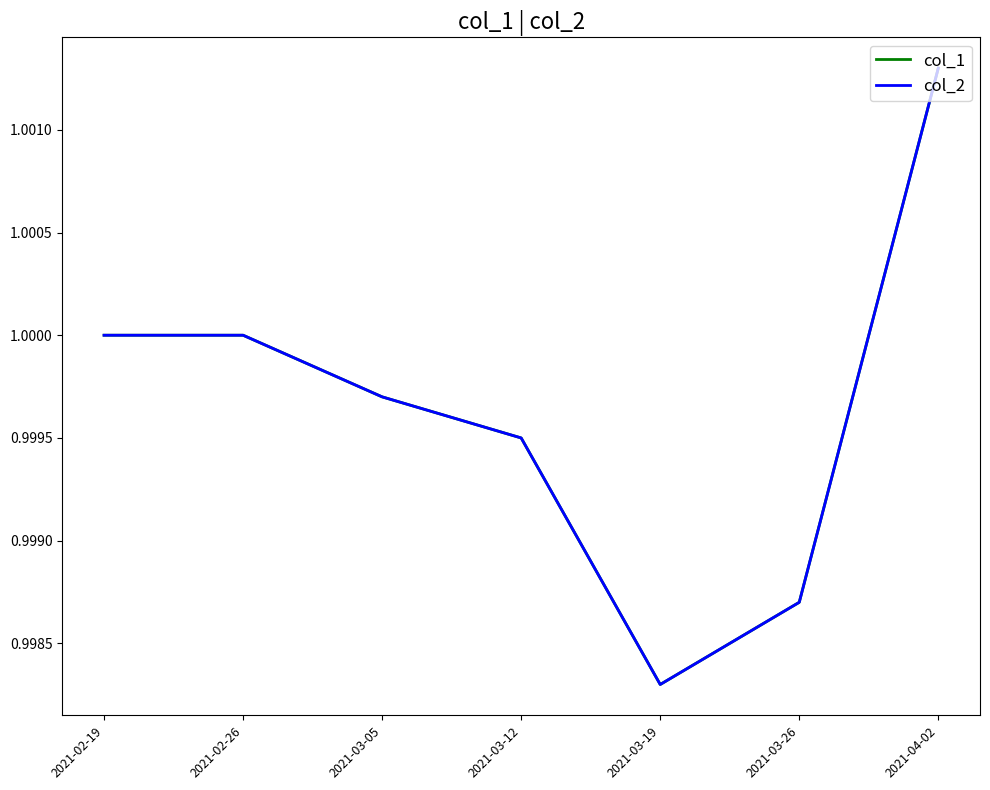

The col_1 series shows 1.0 at 2021-03-12. True or false?

True